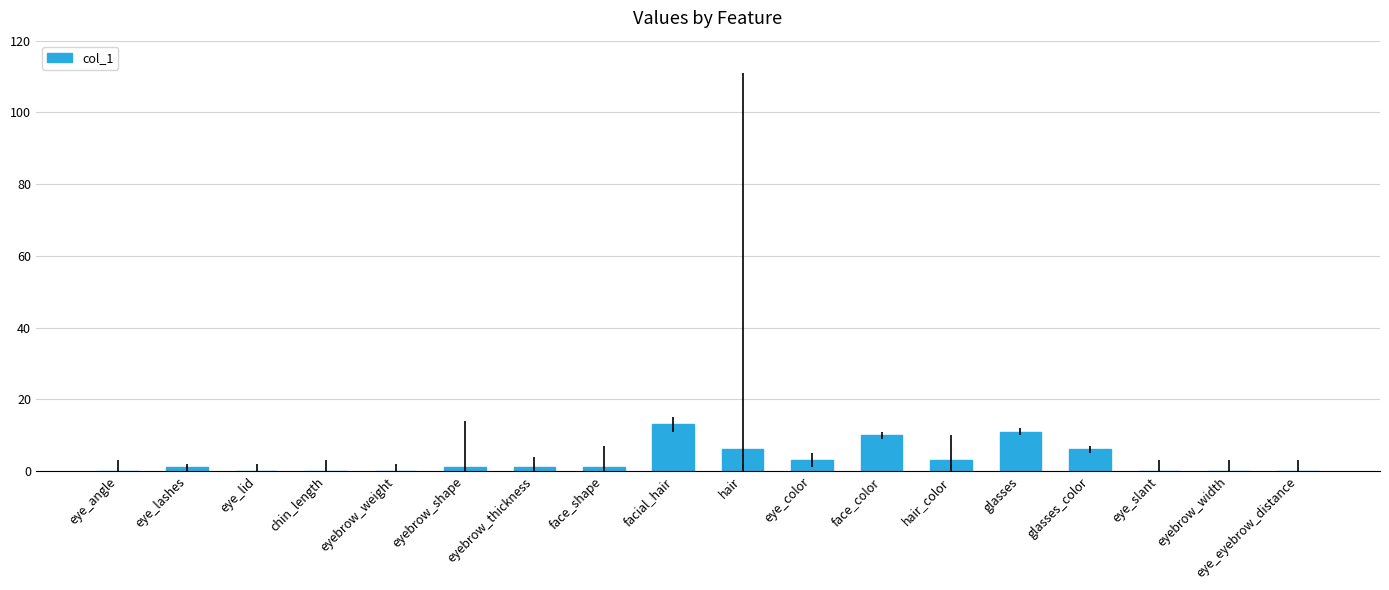

What is the change in value from eyebrow_shape to eyebrow_width?

-1